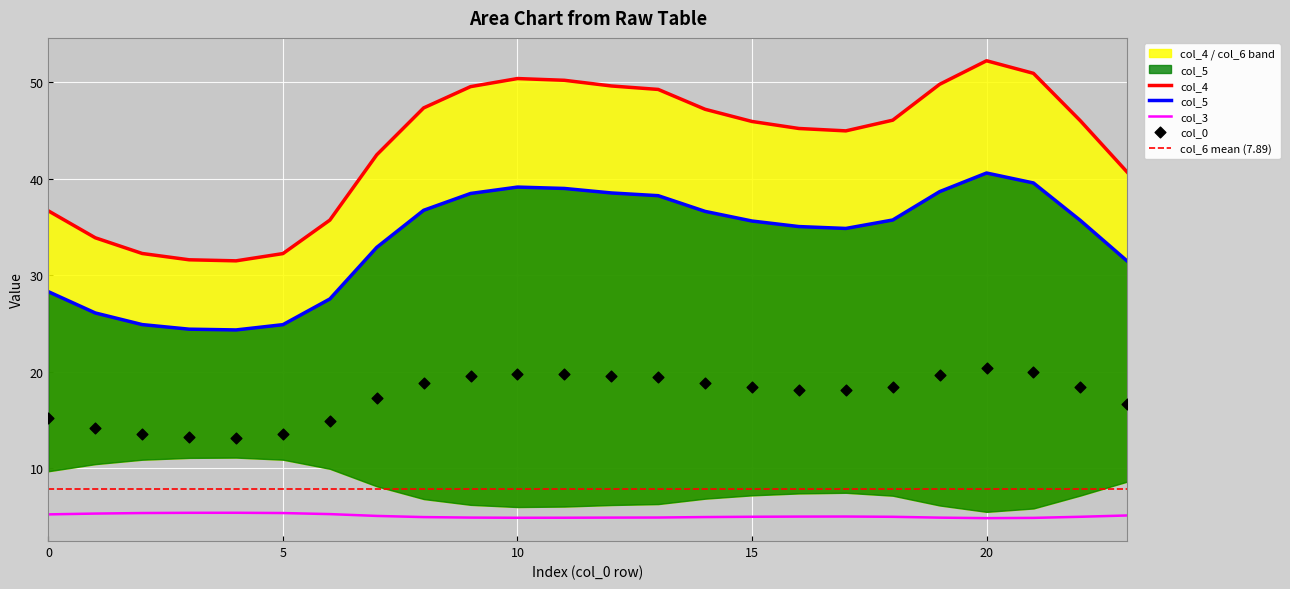

Which series has the widest spread of Y values?

col_4